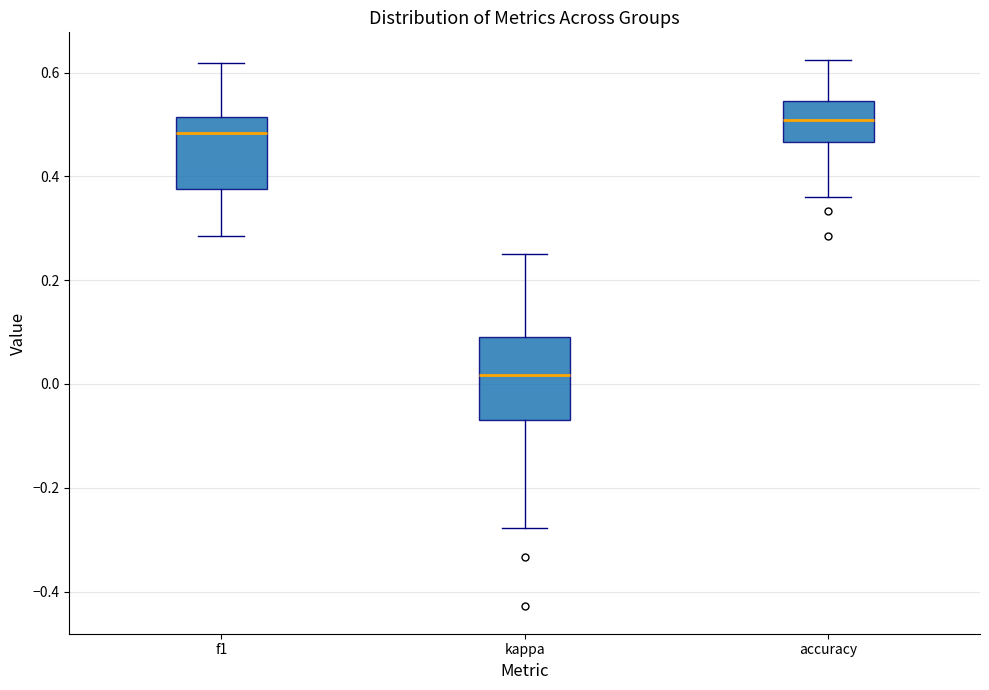

Where does the lower whisker of the box for accuracy end on the y-axis? The values are not printed on the chart, so give them approximately, as read against the axis.

0.36